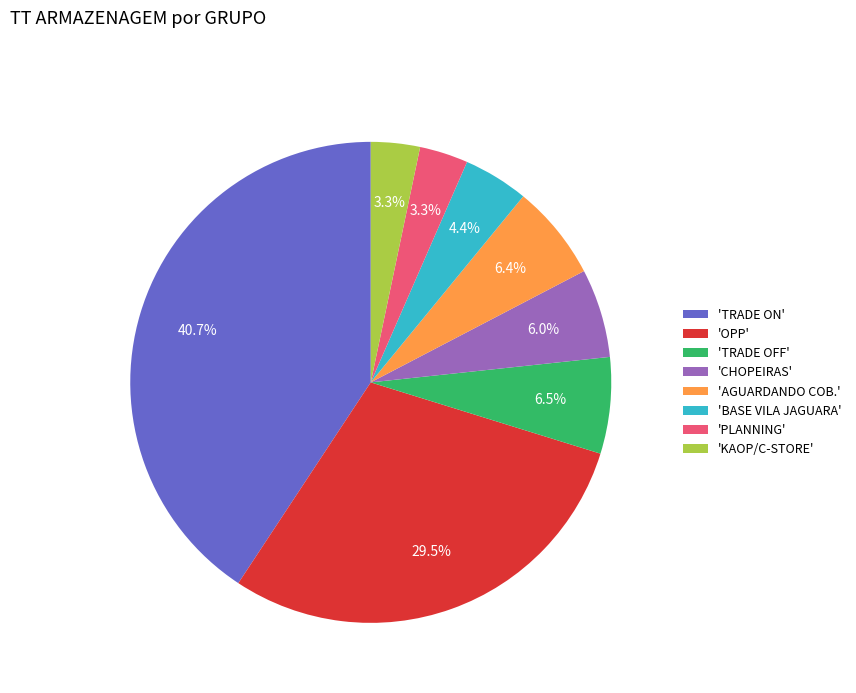

To the nearest percent, what is the difference between the largest and smallest slice percentages?

37%